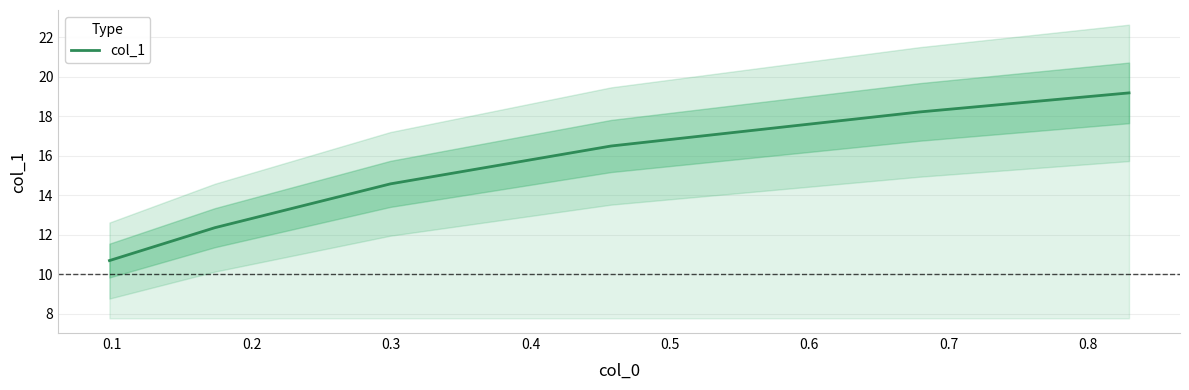

How many distinct data groups are displayed?

1